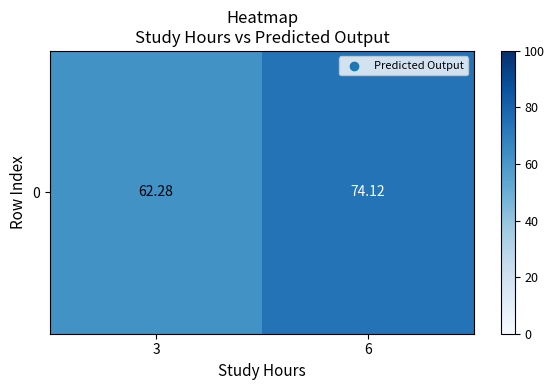

How many series are shown in this chart?

1